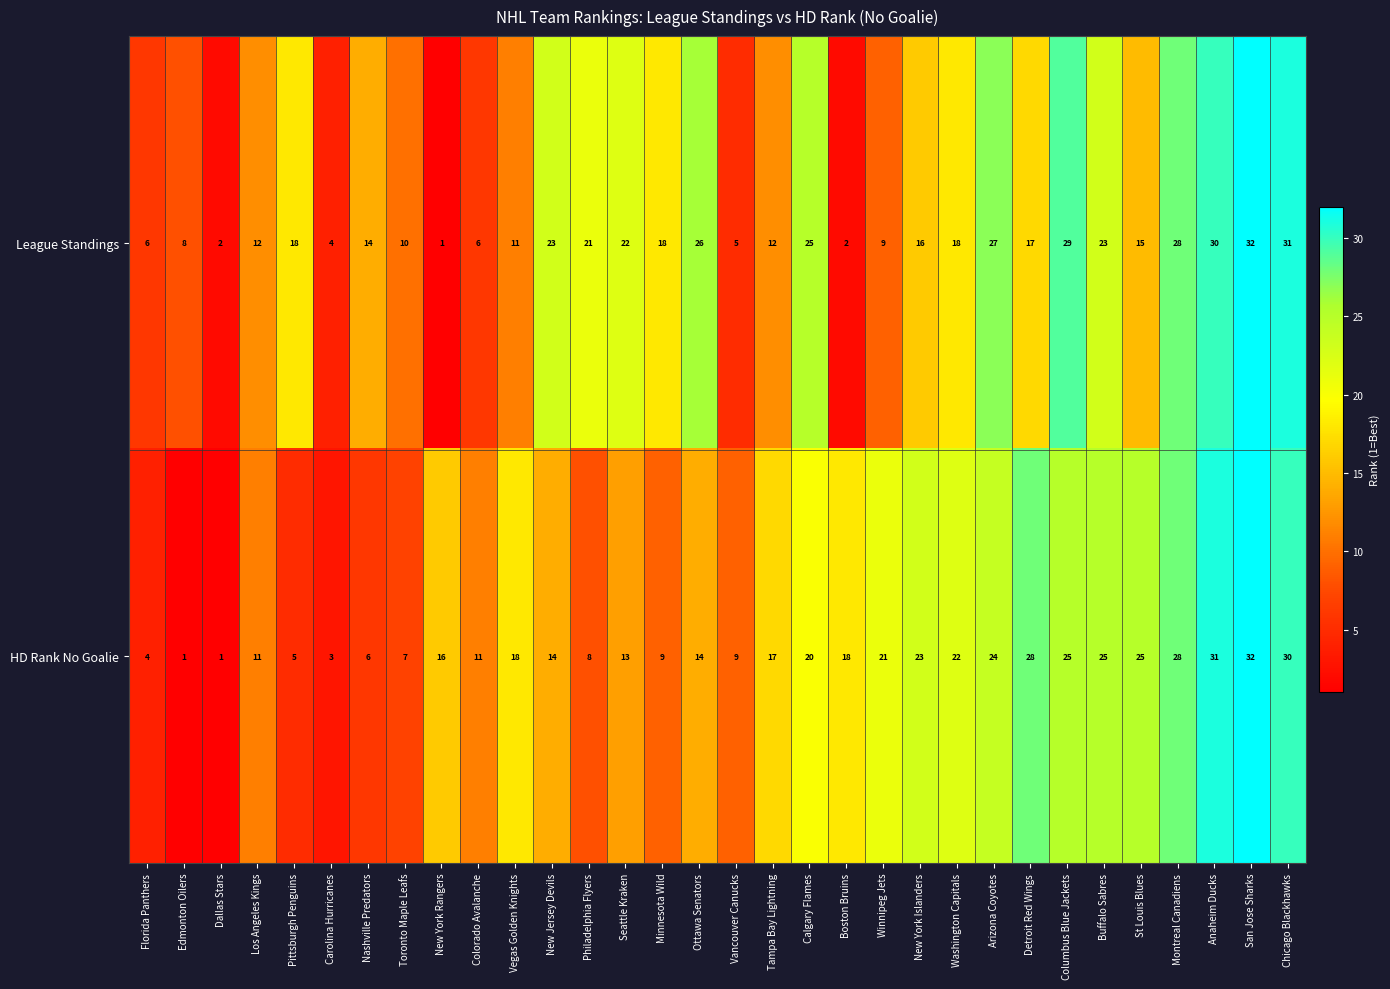

Which series has the largest total across all categories?

League Standings